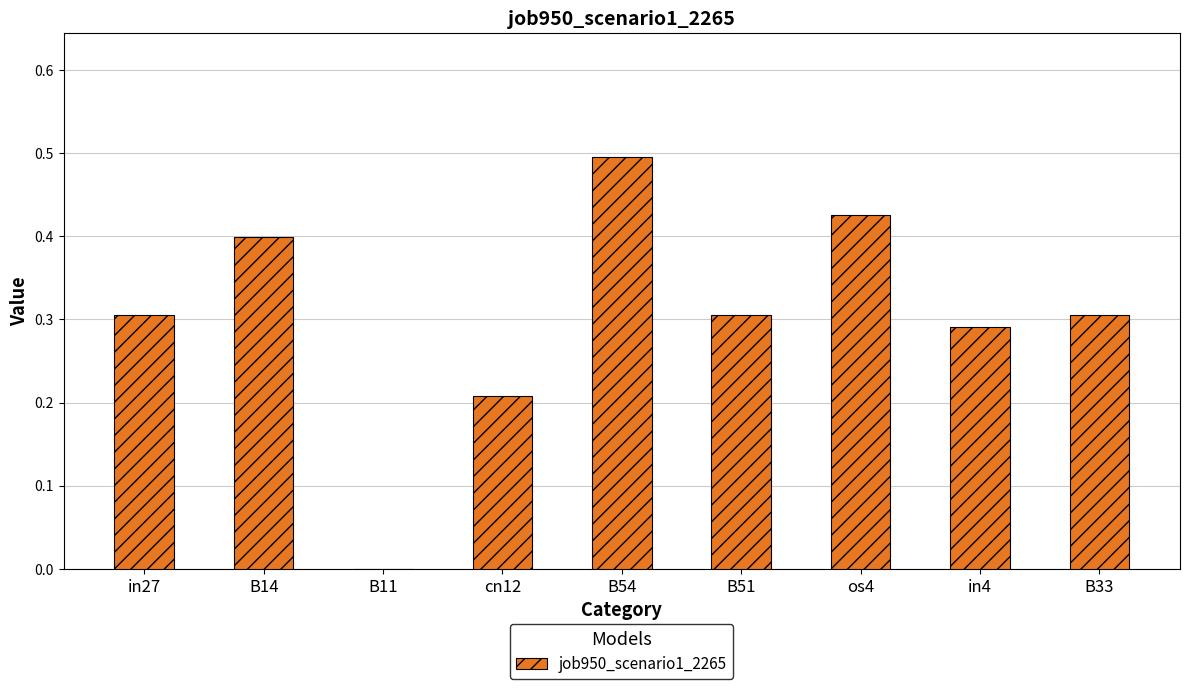

What is the sum of all values?

2.7